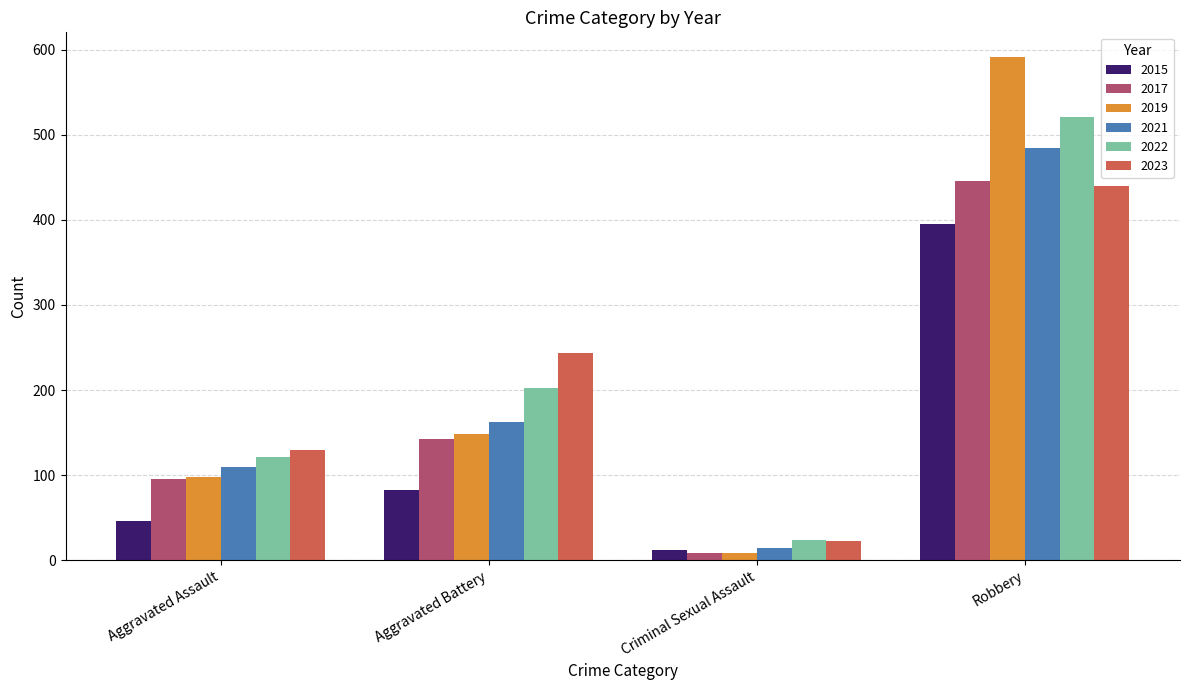

At which category does the chart reach its peak across all series?

Robbery